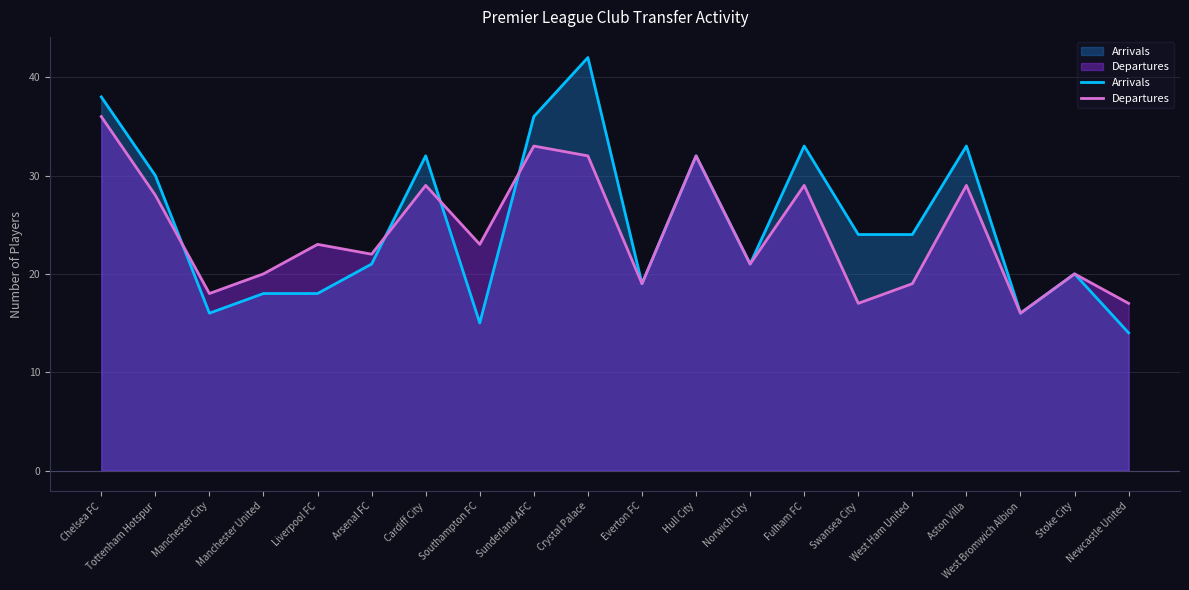

How many values in the Departures series exceed 23?

8